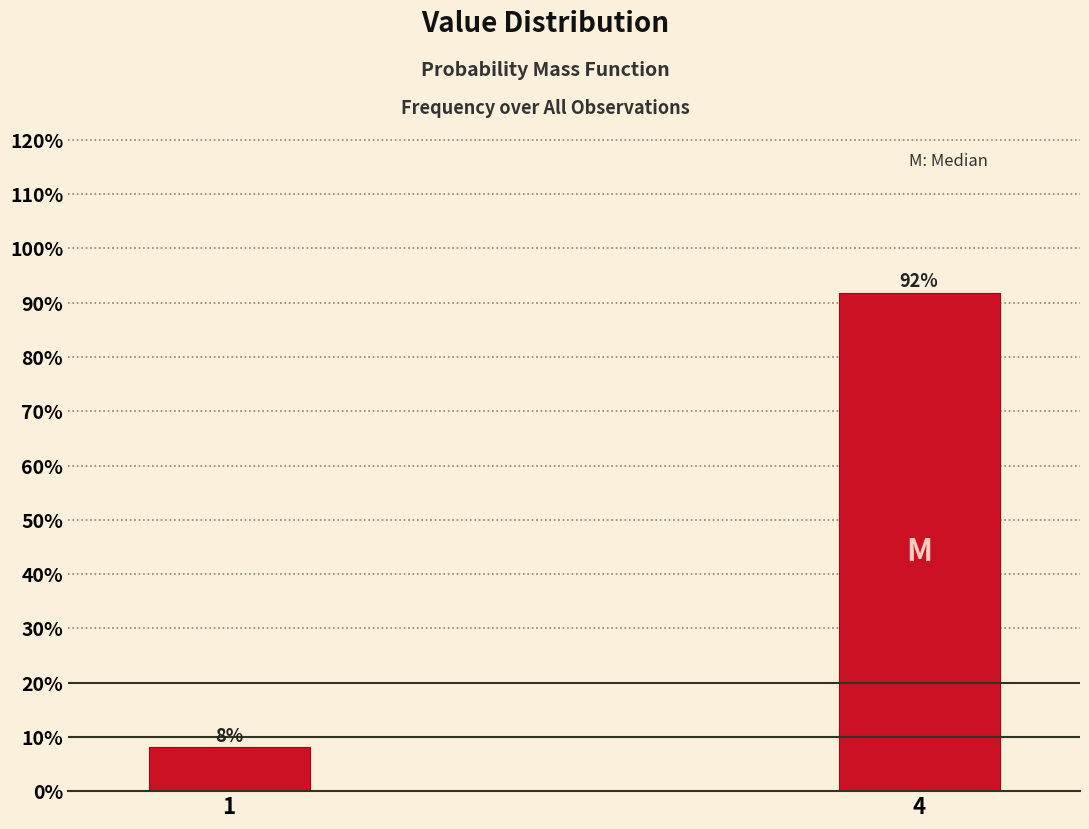

Rank the categories by value from highest to lowest.

4, 1